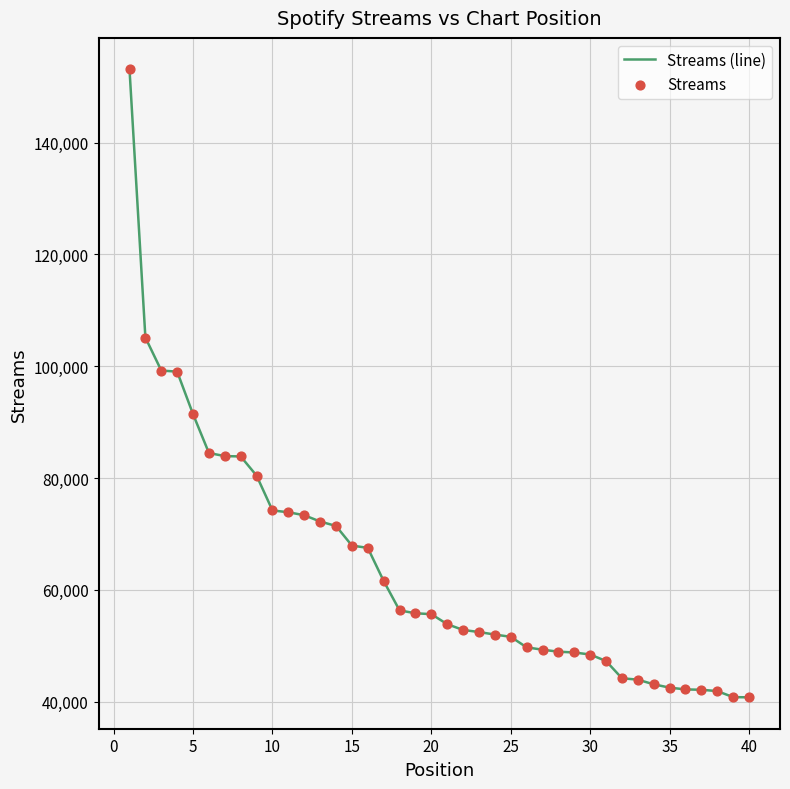

What is the difference between the maximum and minimum values?

112311